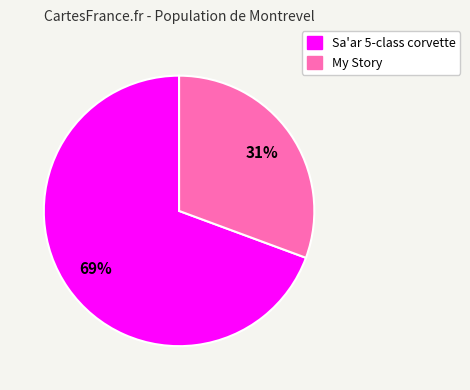

Which has a higher value, Sa'ar 5-class corvette or My Story?

Sa'ar 5-class corvette